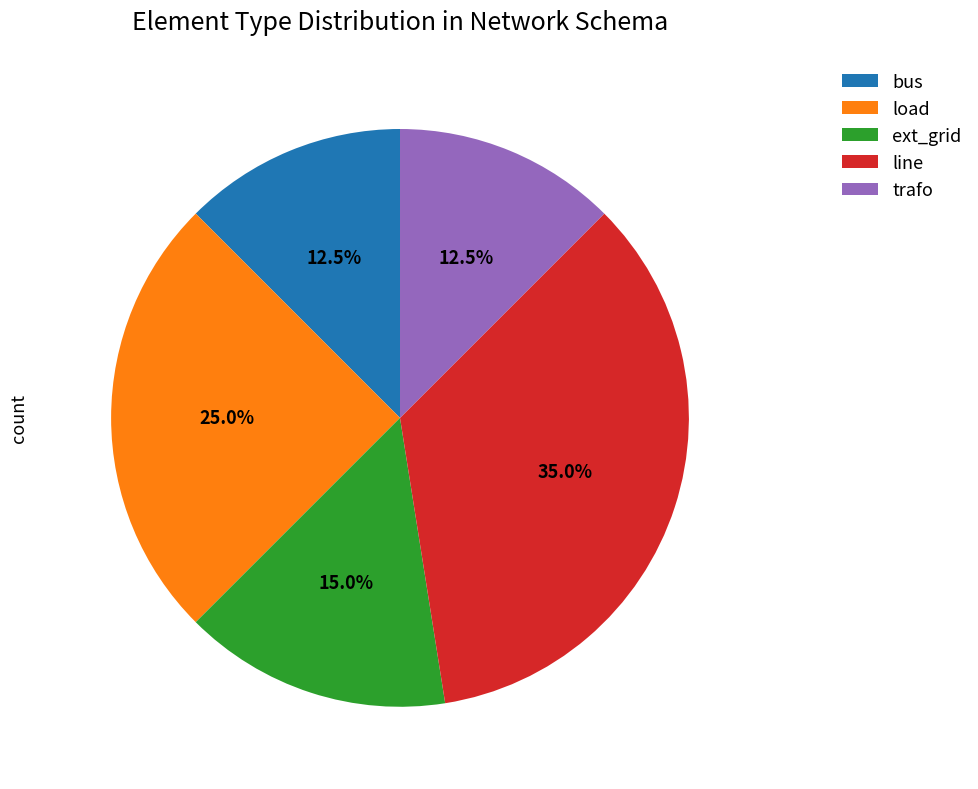

Count the number of slices in the pie.

5